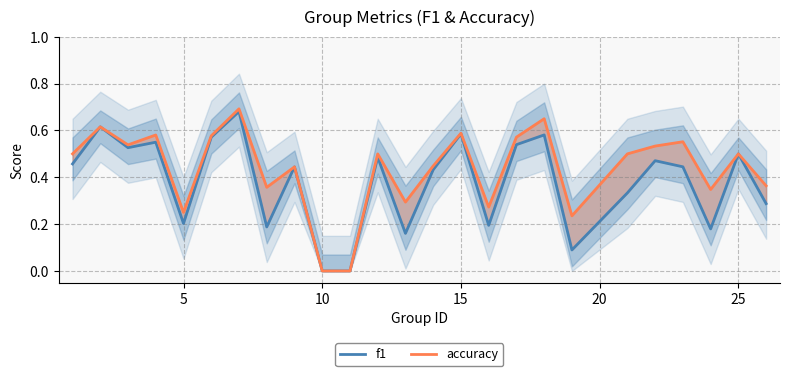

The f1 series shows 0.2 at 0. True or false?

False